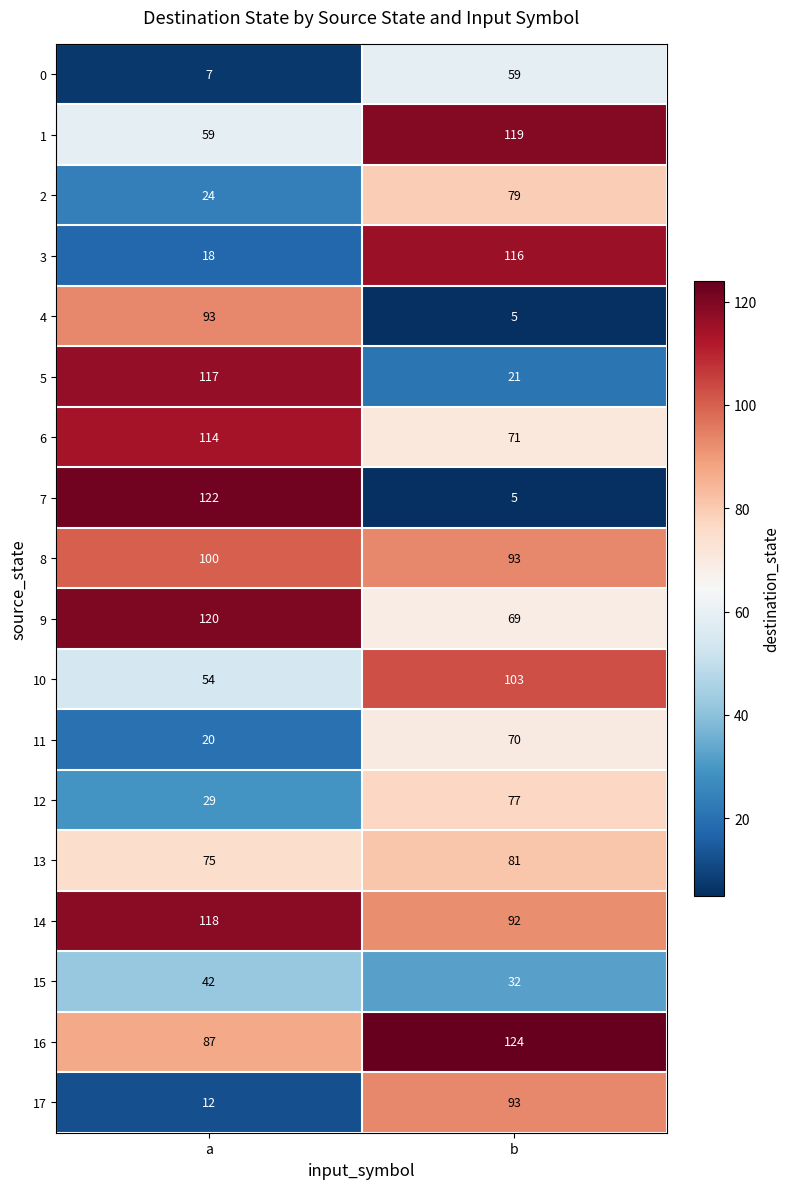

The value of 6 at a is 177. True or false?

False